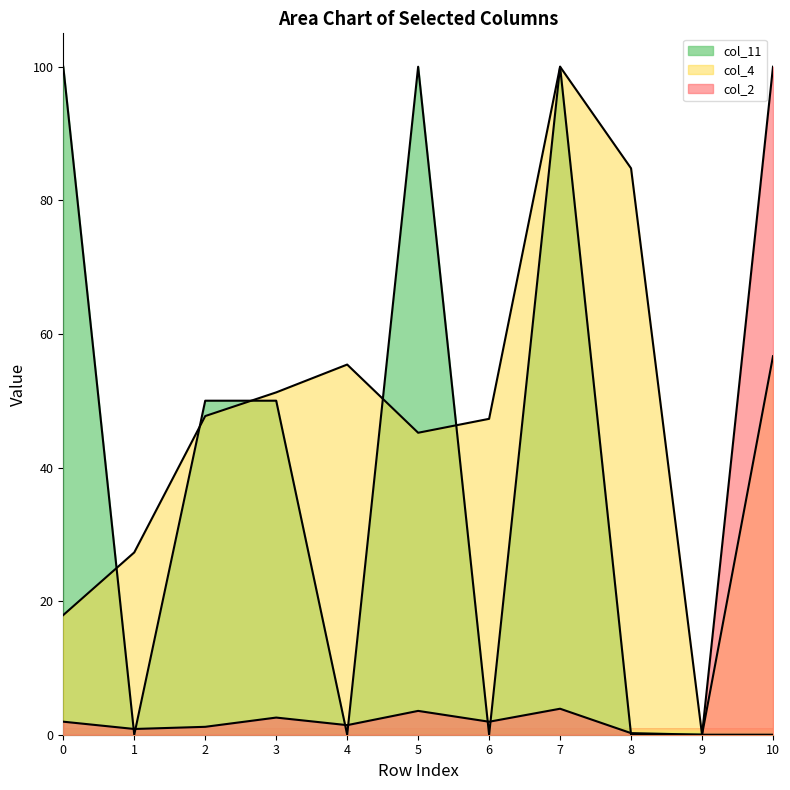

Where is the first local maximum for col_2?

3